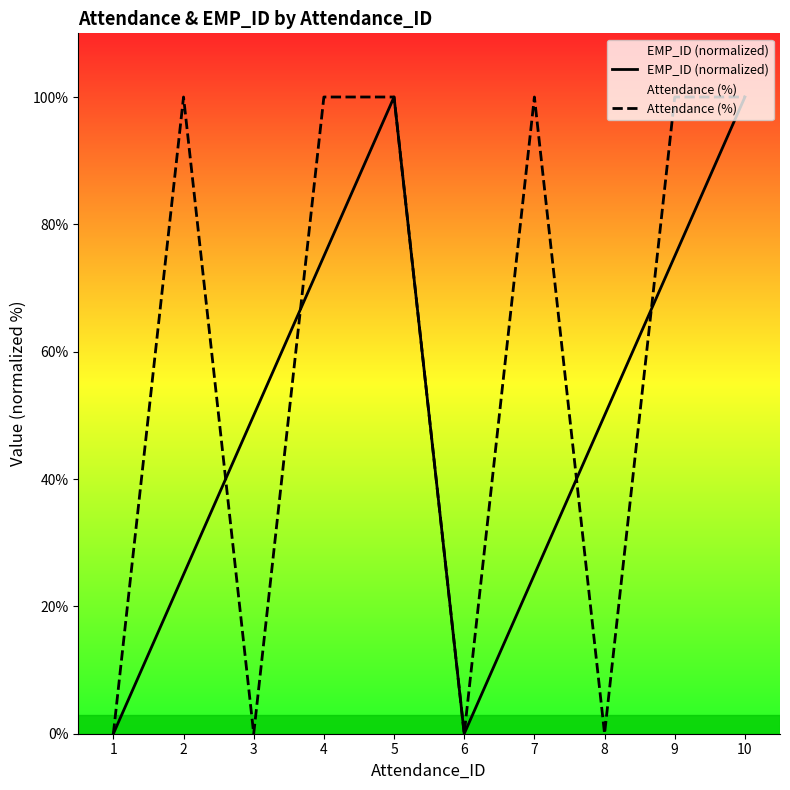

How many interior local peaks does the EMP_ID (normalized) series have?

1